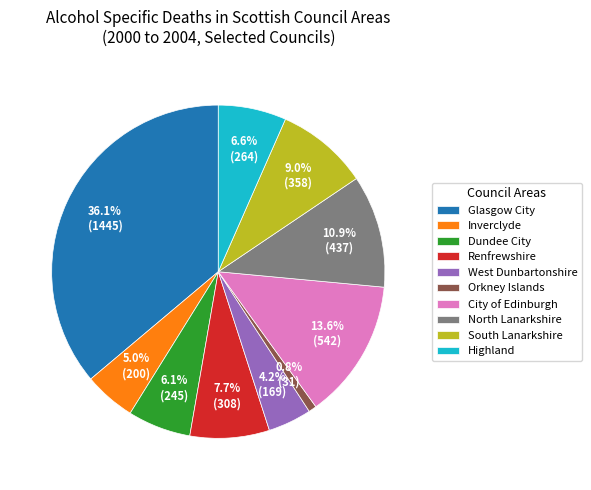

What percentage is the South Lanarkshire slice, to the nearest percent?

9%